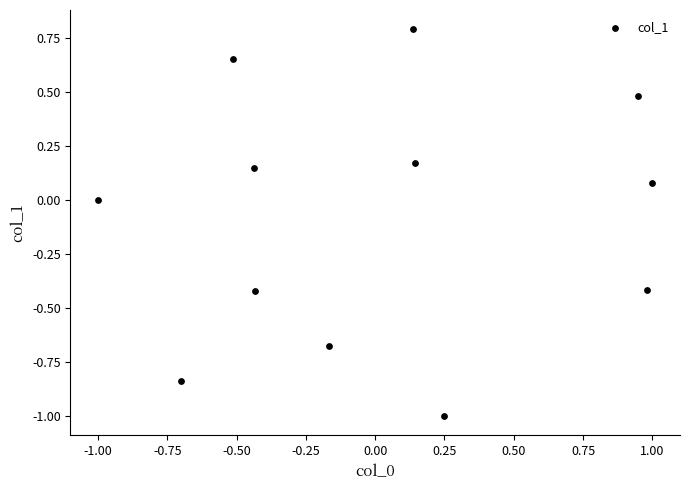

What is the range of Y values (max minus min)?

1.8